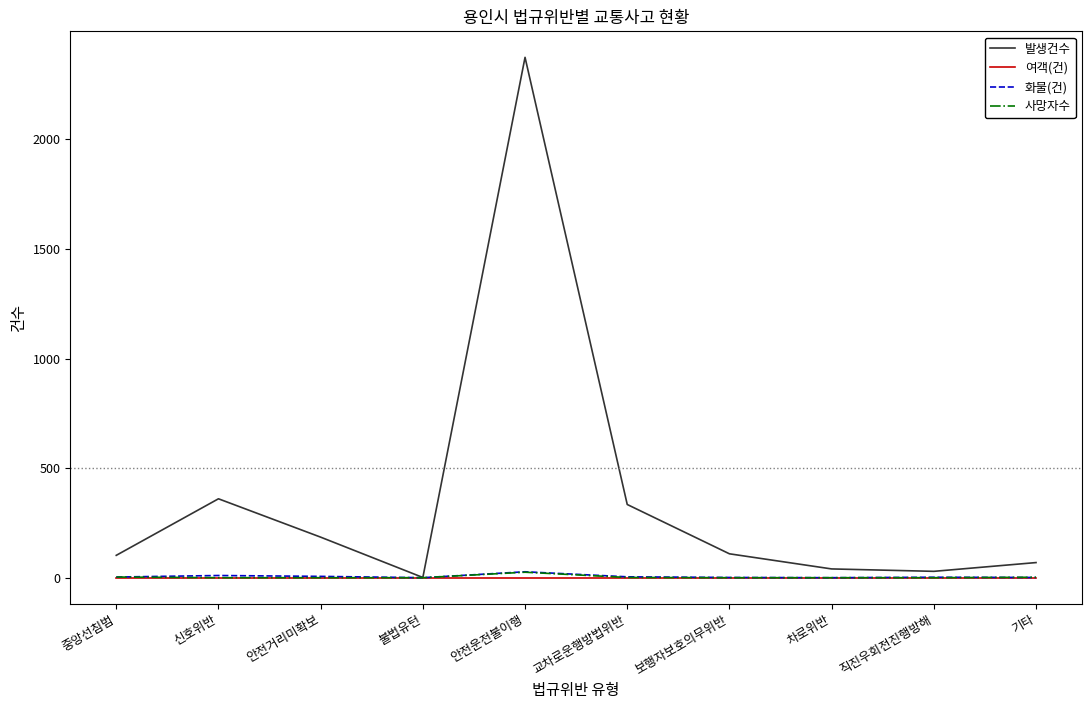

Which series has the largest total across all categories?

발생건수